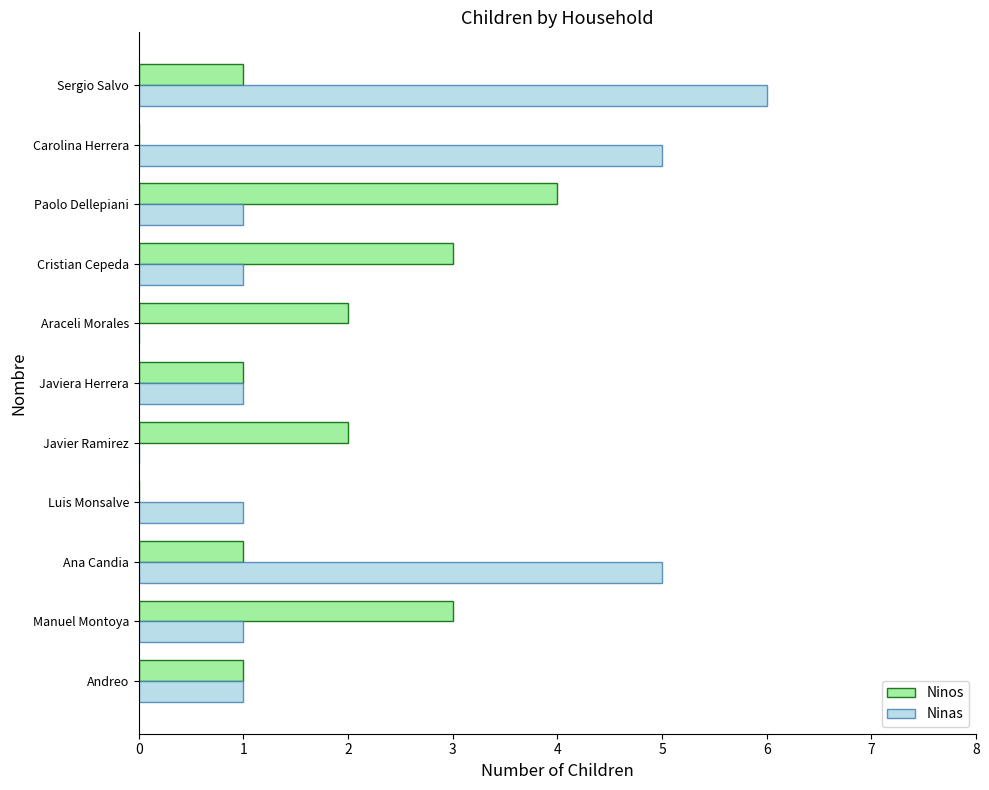

How many categories are shown in the chart?

11